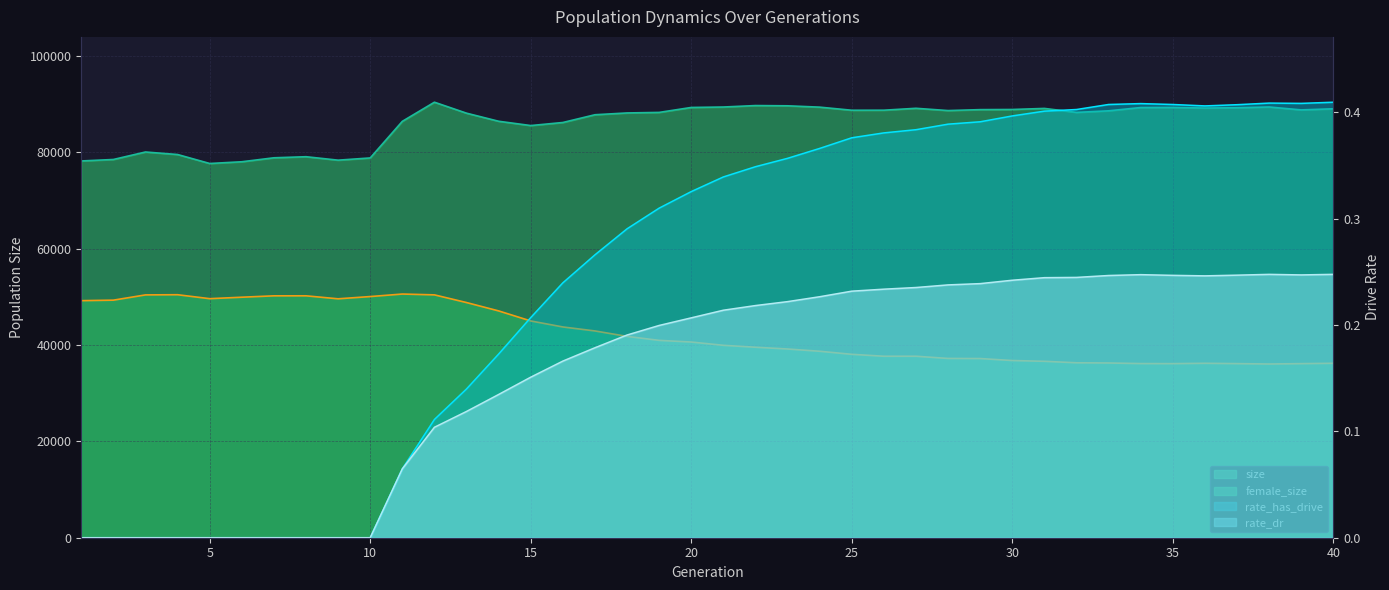

How many data points in size are less than 88683?

20